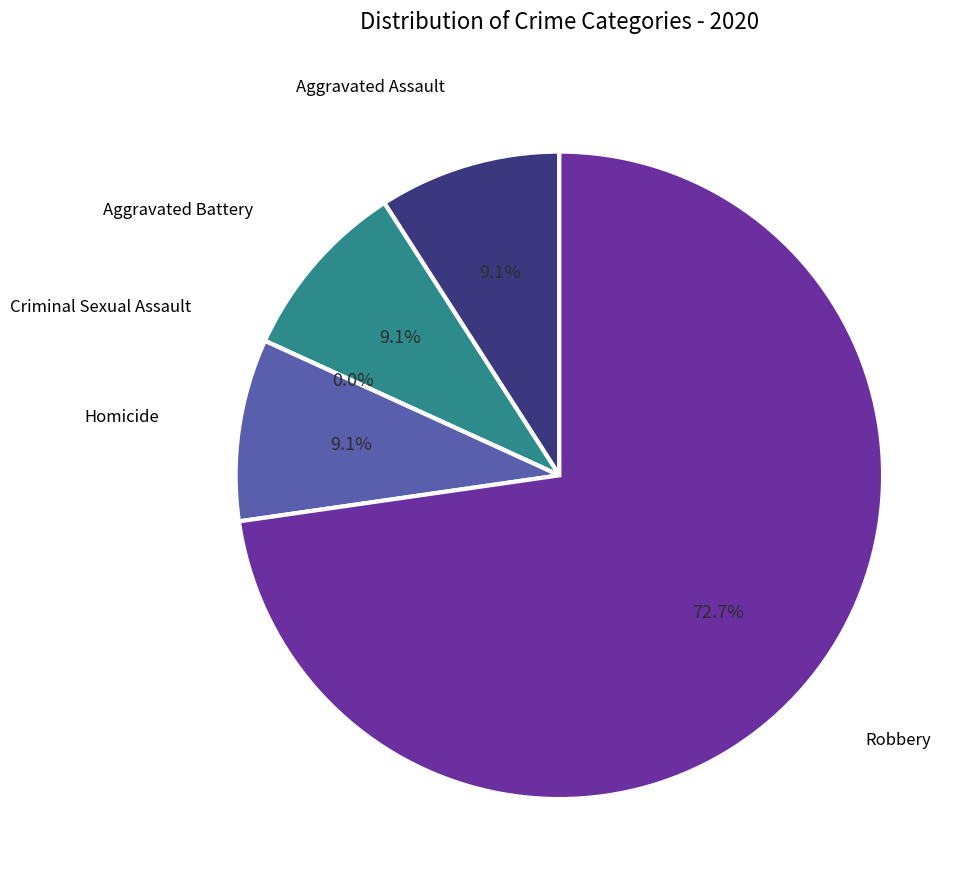

To the nearest percent, what percentage of the pie is Aggravated Battery?

9%